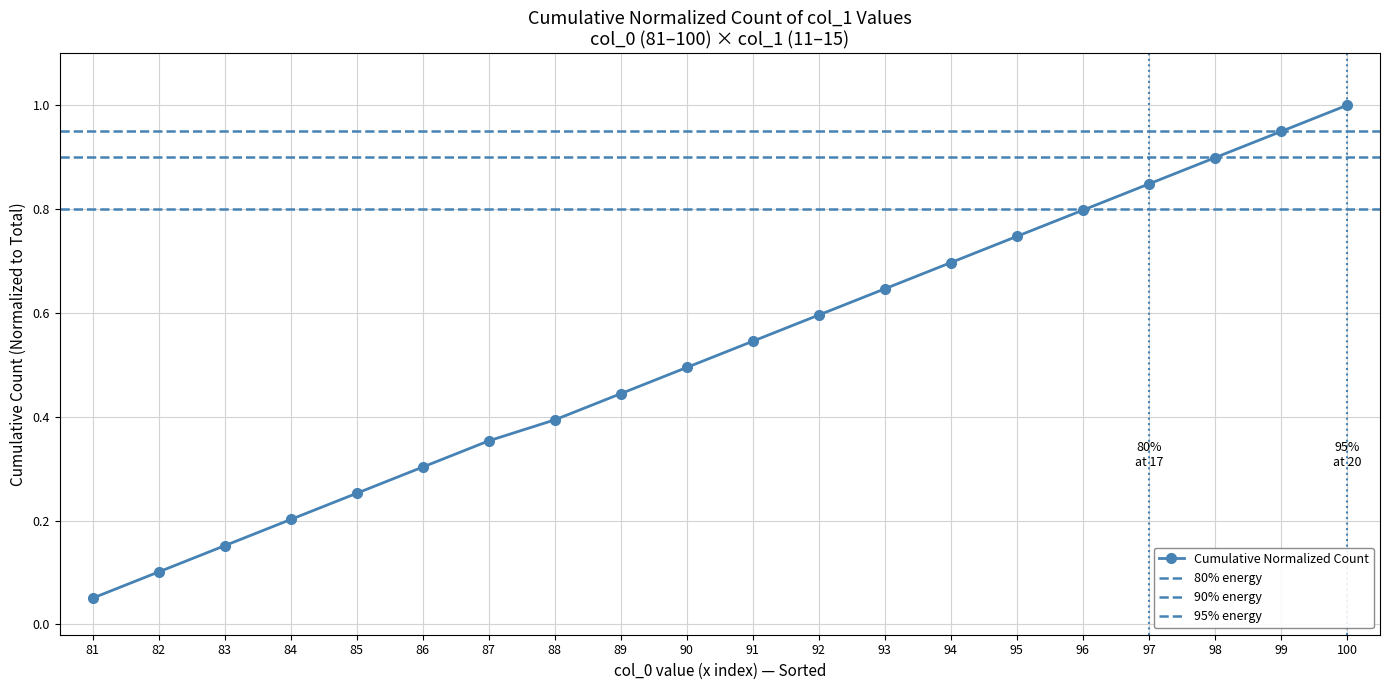

List the labels in order of value, smallest first.

81, 82, 83, 84, 85, 86, 87, 88, 89, 90, 91, 92, 93, 94, 95, 96, 97, 98, 99, 100